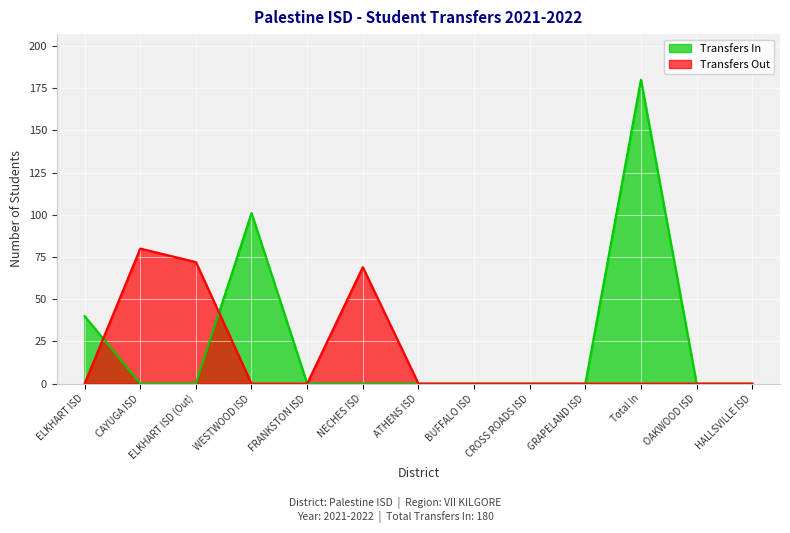

What is the total value across all series at ELKHART ISD?

40